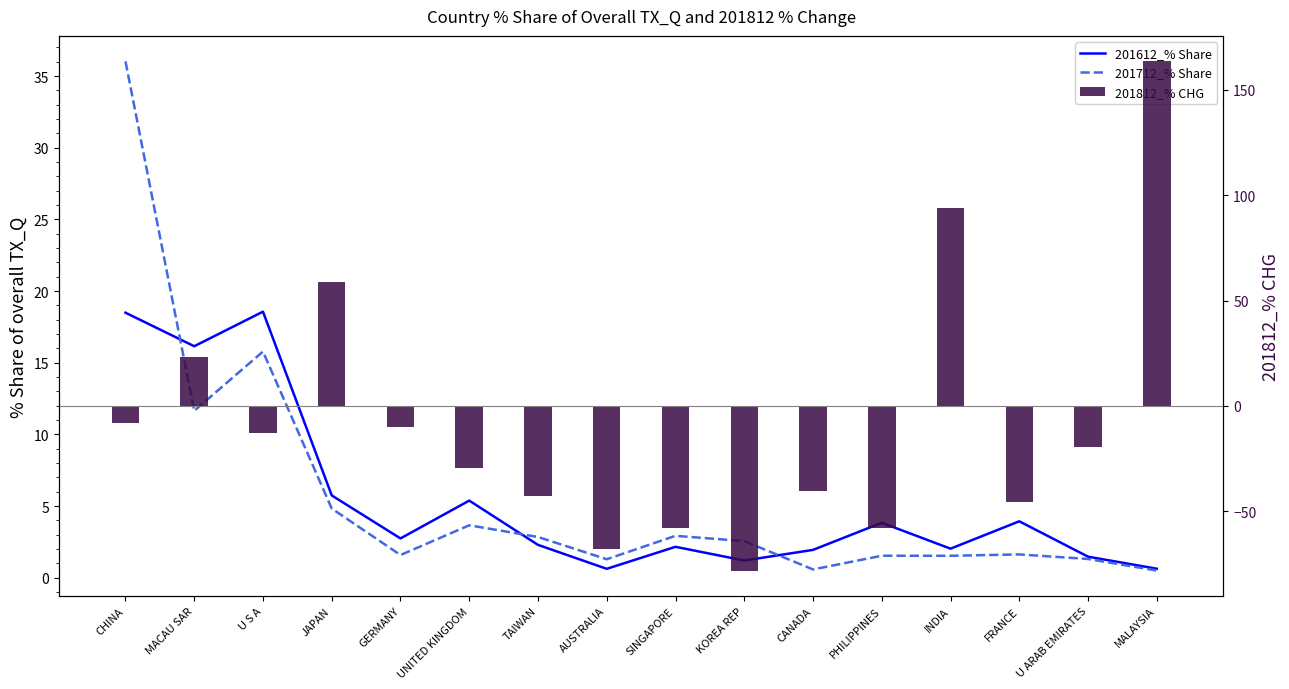

At which category is the sum across all series the highest?

MALAYSIA